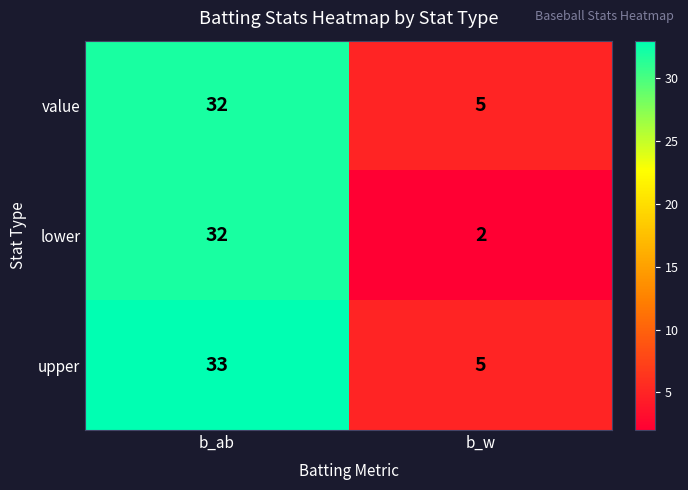

At which category does the chart reach its peak across all series?

b_ab